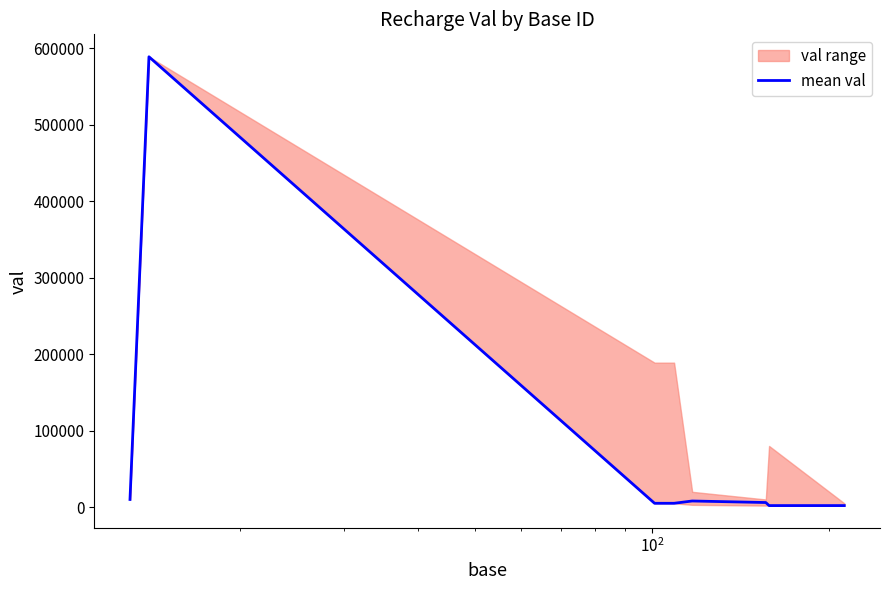

What is the minimum value shown in the chart?

2000